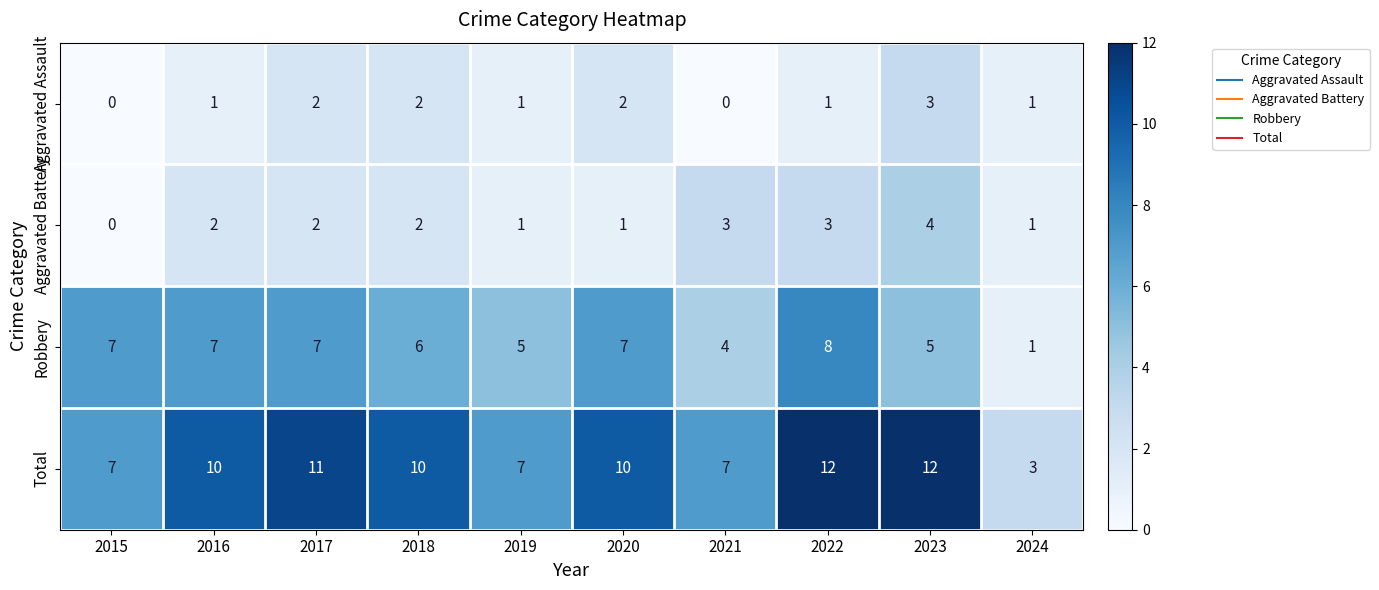

Rank the series at 2021 from lowest to highest value.

Aggravated Assault, Aggravated Battery, Robbery, Total